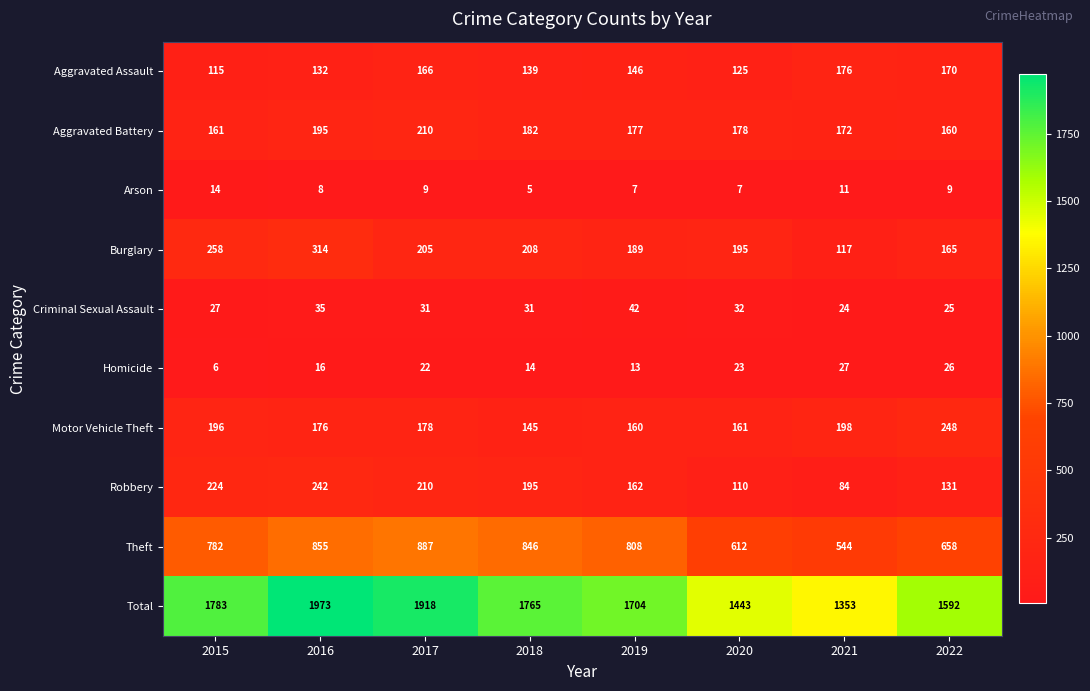

What is the sum of all Total values?

13531